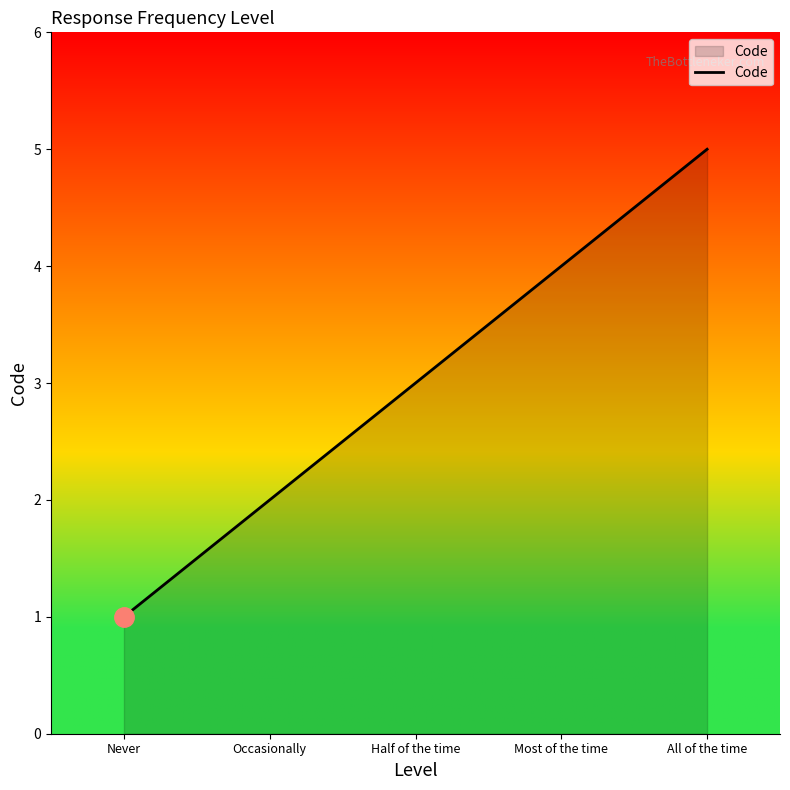

What is the difference between the maximum and minimum values?

4